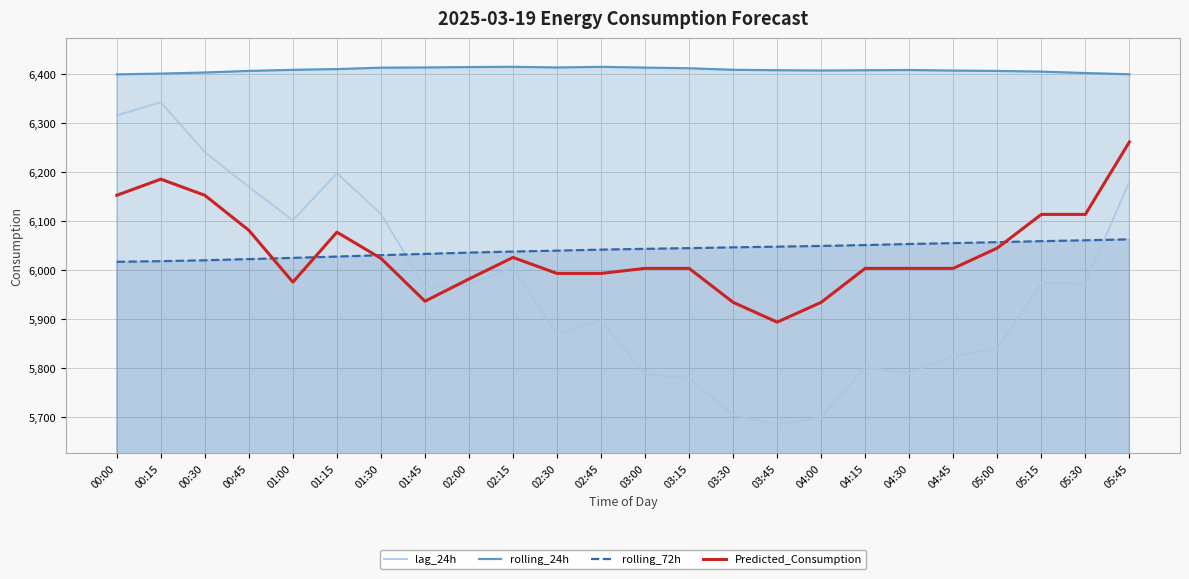

Reading right to left, transcribe all the data shown in this chart.

lag_24h: 6181.0	5973.0	5974.0	5840.0	5825.0	5790.0	5802.0	5700.0	5685.0	5705.0	5780.0	5788.0	5898.0	5869.0	6006.0	5970.0	5966.0	6115.0	6198.0	6102.0	6170.0	6241.0	6343.0	6316.0
rolling_24h: 6400.0	6402.5	6405.4	6406.8	6407.4	6408.6	6408.1	6407.6	6408.2	6409.1	6412.2	6413.6	6415.1	6413.8	6415.1	6414.7	6413.8	6413.4	6410.6	6409.0	6406.8	6403.6	6401.3	6399.7
rolling_72h: 6063.1	6061.1	6059.4	6057.3	6055.4	6053.6	6051.4	6049.6	6048.2	6046.8	6045.1	6043.7	6042.1	6040.0	6038.1	6036.0	6033.4	6030.8	6027.9	6025.2	6022.8	6020.3	6018.5	6017.3
Predicted_Consumption: 6261.8	6114.0	6114.0	6045.3	6003.9	6003.9	6003.9	5934.6	5894.2	5934.6	6003.9	6003.9	5993.6	5993.6	6026.2	5982.2	5936.8	6024.4	6077.7	5975.8	6081.5	6153.0	6186.0	6153.0